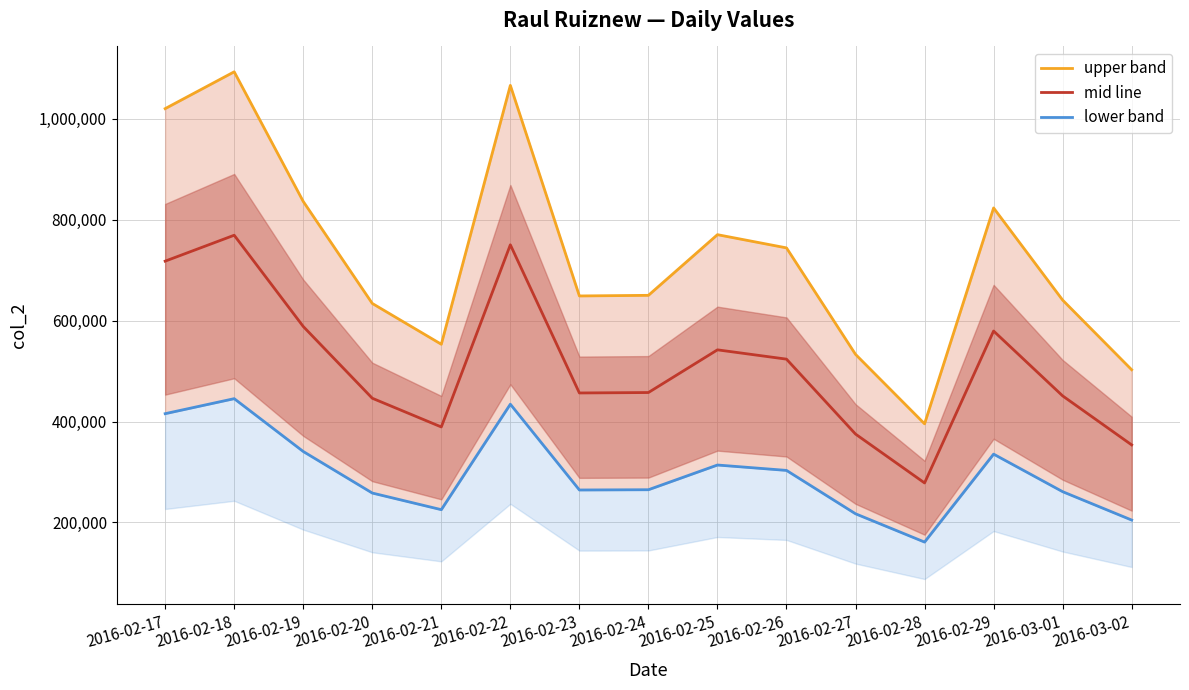

True or false: upper band has a value of 640893.6 at 2016-03-01.

True